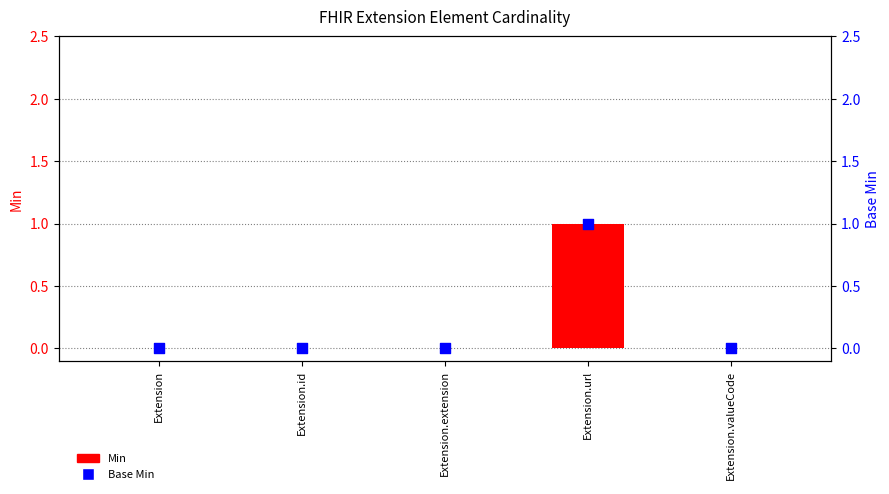

Which series contains the lowest Y value?

Min